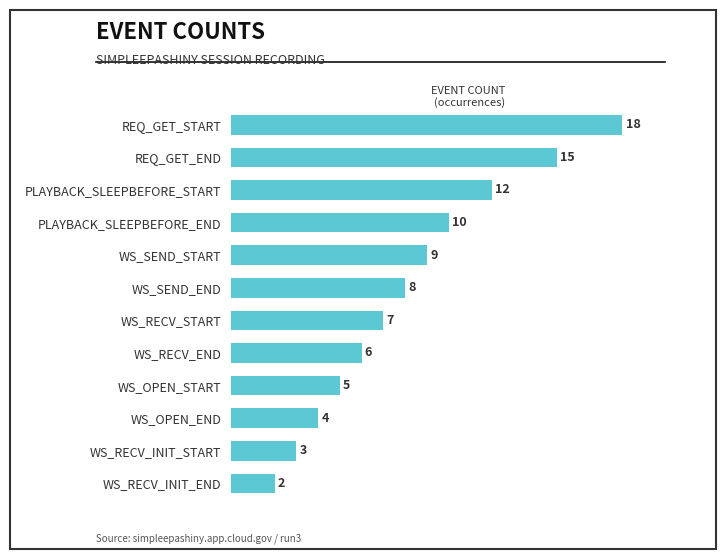

List the labels in order of value, largest first.

REQ_GET_START, REQ_GET_END, PLAYBACK_SLEEPBEFORE_START, PLAYBACK_SLEEPBEFORE_END, WS_SEND_START, WS_SEND_END, WS_RECV_START, WS_RECV_END, WS_OPEN_START, WS_OPEN_END, WS_RECV_INIT_START, WS_RECV_INIT_END